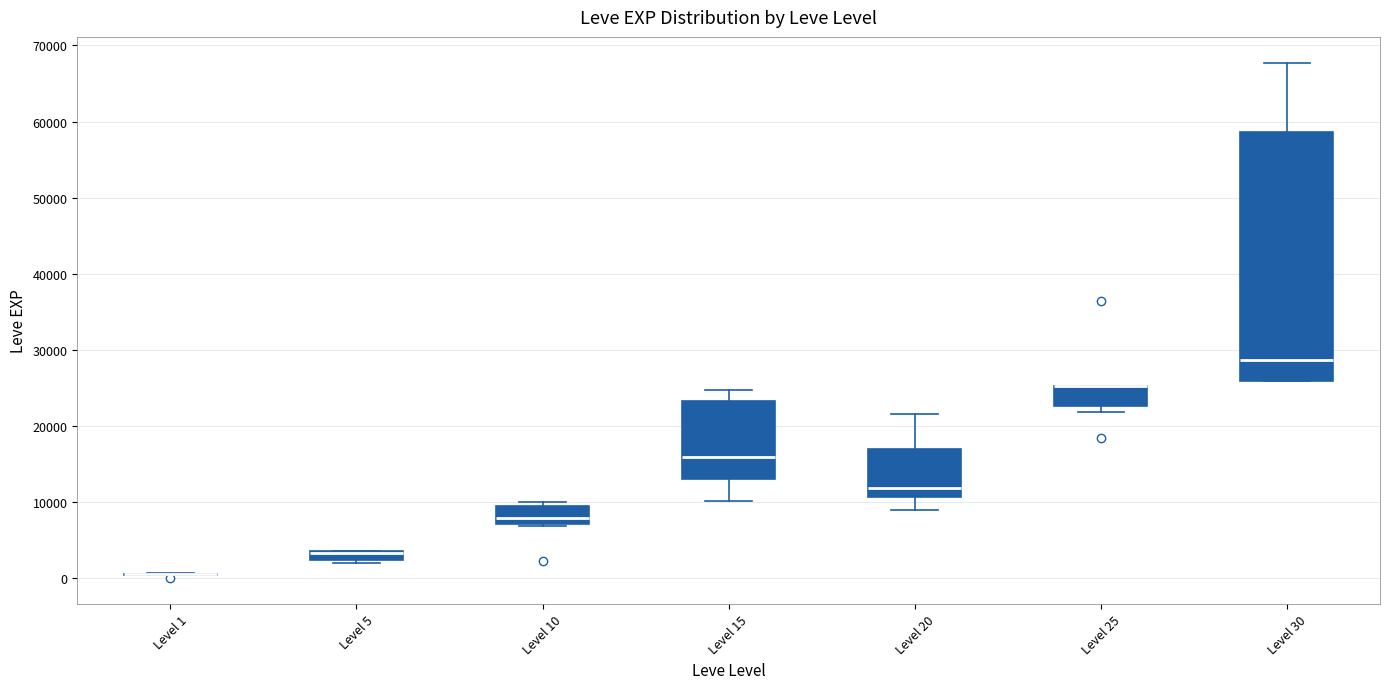

Which box is the tallest, from its lower edge to its upper edge?

Level 30